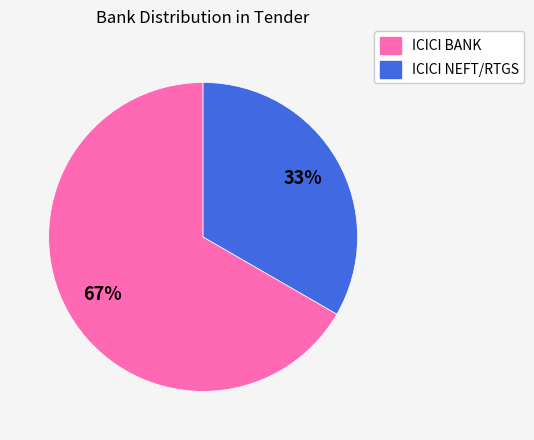

To the nearest percent, what percentage of the pie is ICICI BANK?

67%